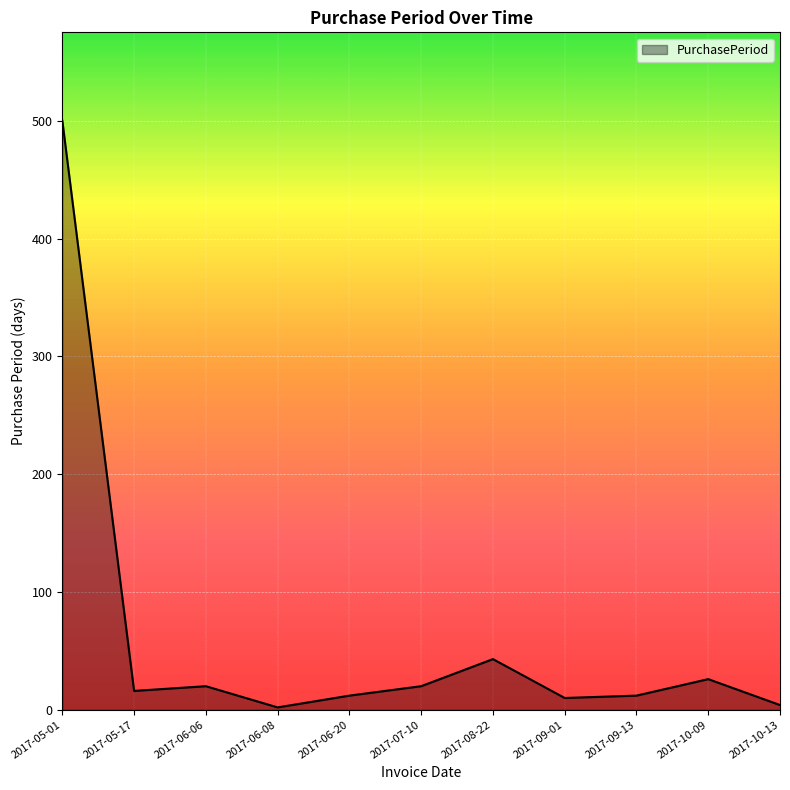

What is the difference between the maximum and minimum values?

498